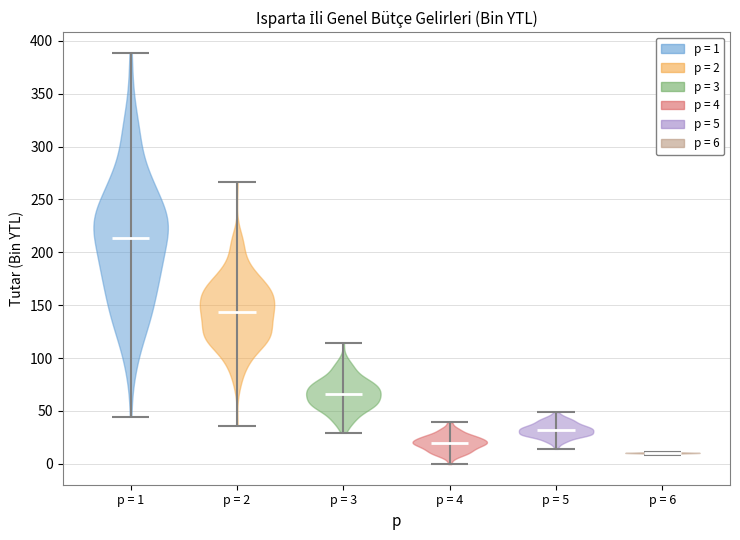

Which violin has the lowest median line?

p = 6